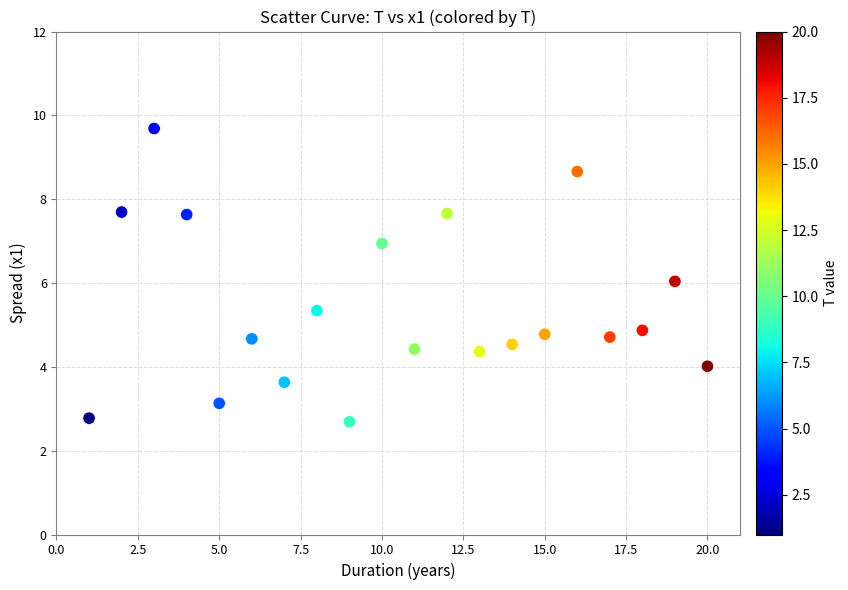

What is the range of X values (max minus min)?

19.0